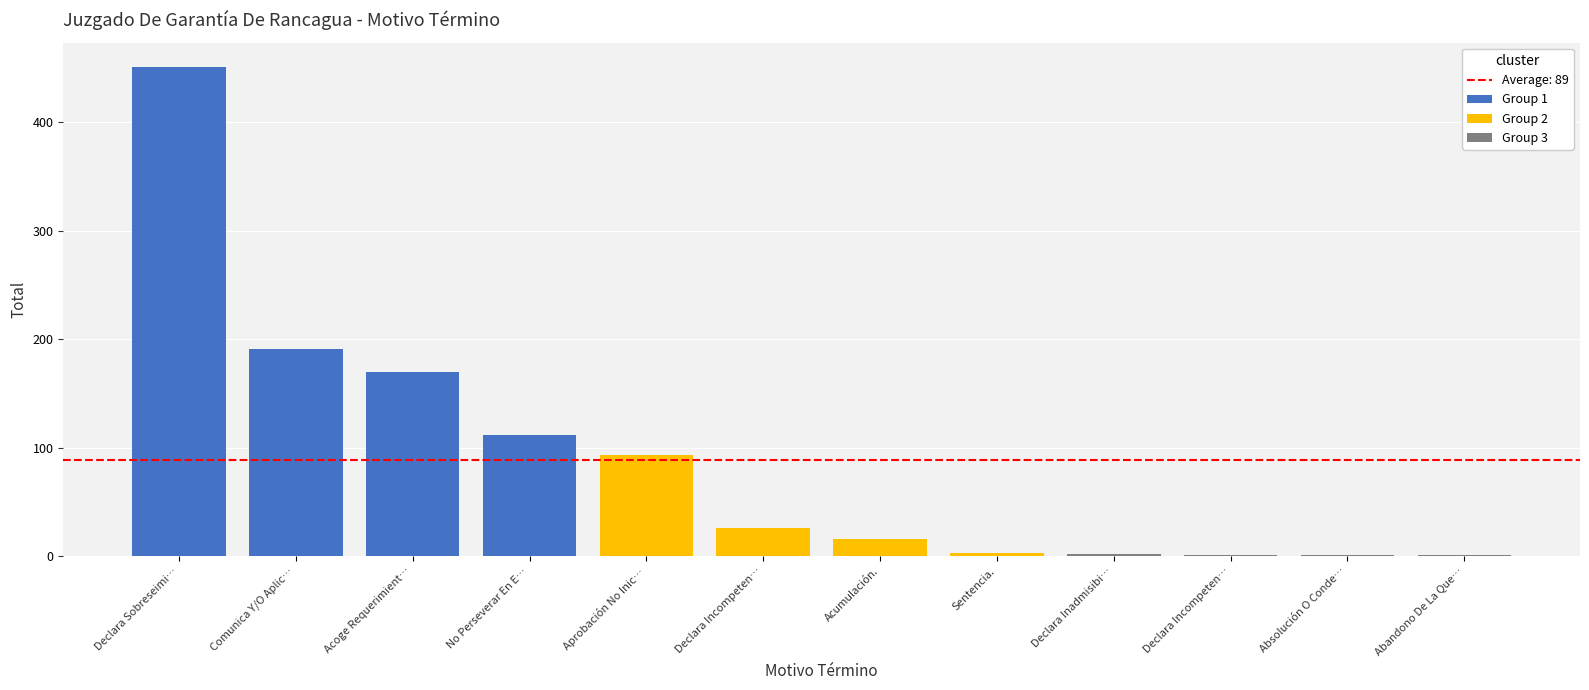

List the labels in order of value, smallest first.

Abandono De La Querella, Absolución O Condena., Declara Incompetencia Rpa, Declara Inadmisibilidad De La Querella., Sentencia., Acumulación., Declara Incompetencia., Aprobación No Inicio Investigación., No Perseverar En El Procedimiento., Acoge Requerimiento (Monitorio)., Comunica Y/O Aplica Decisión Ppio., Declara Sobreseimiento Definitivo.